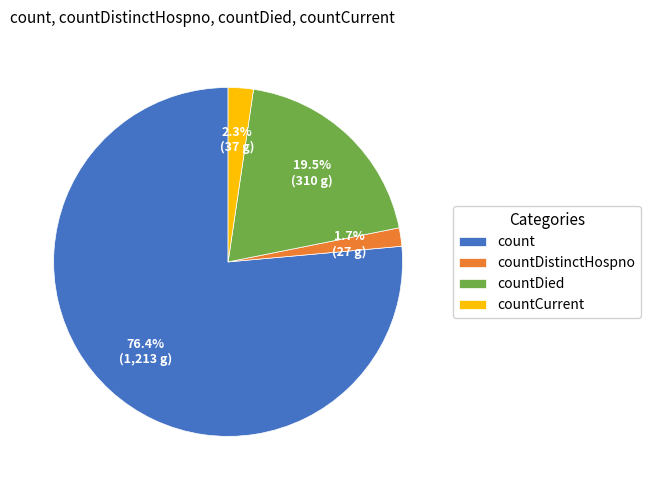

Between countCurrent and countDied, which is larger?

countDied